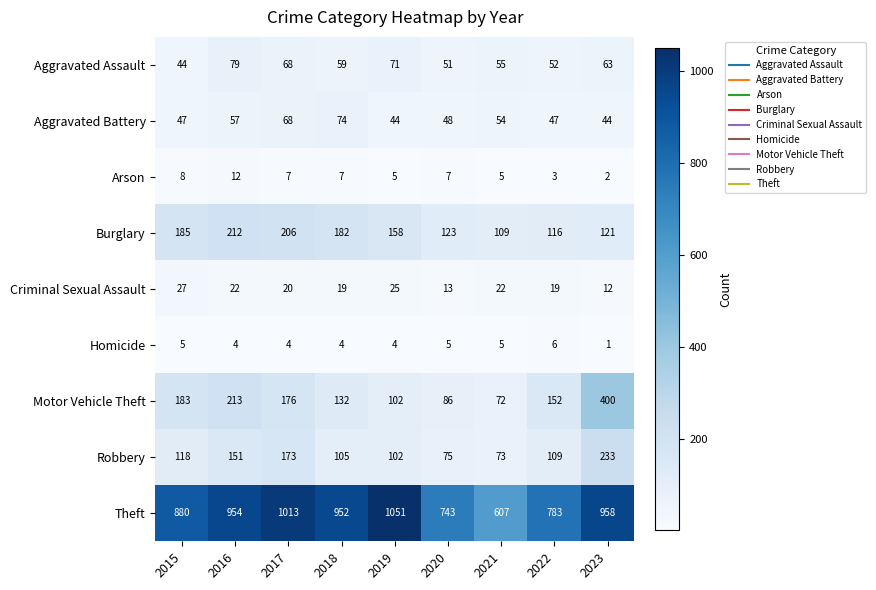

Which series has the widest spread of values?

Theft